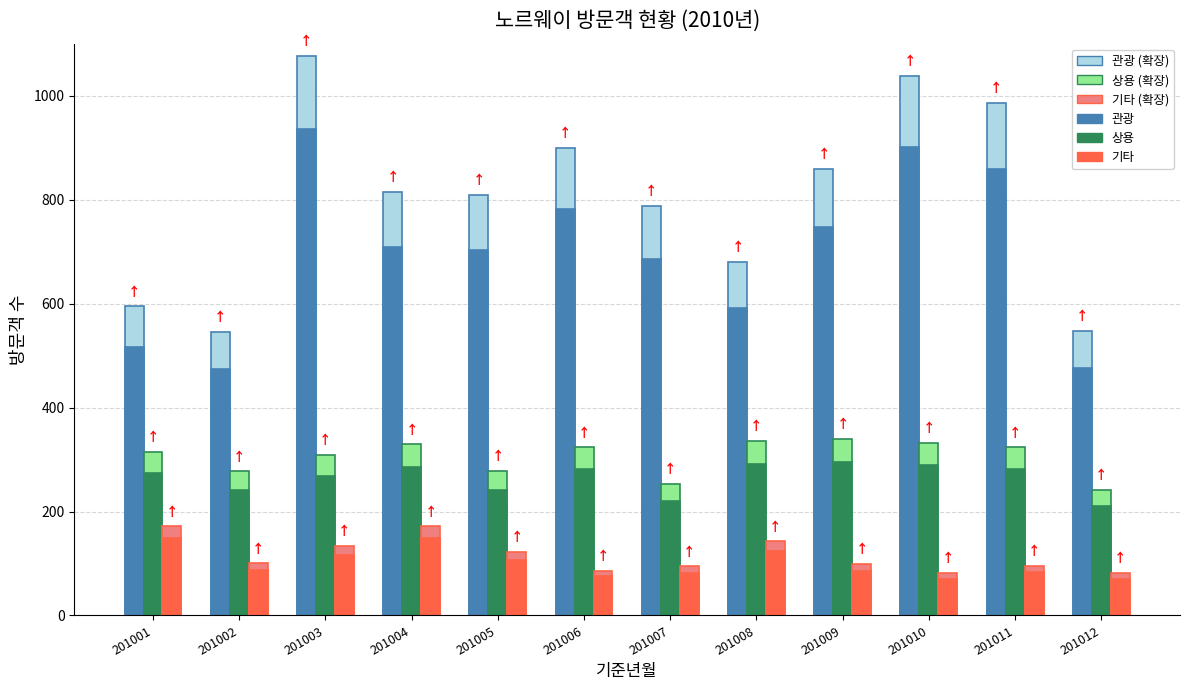

Which series changed the most between 201006 and 201008?

관광 (확장)